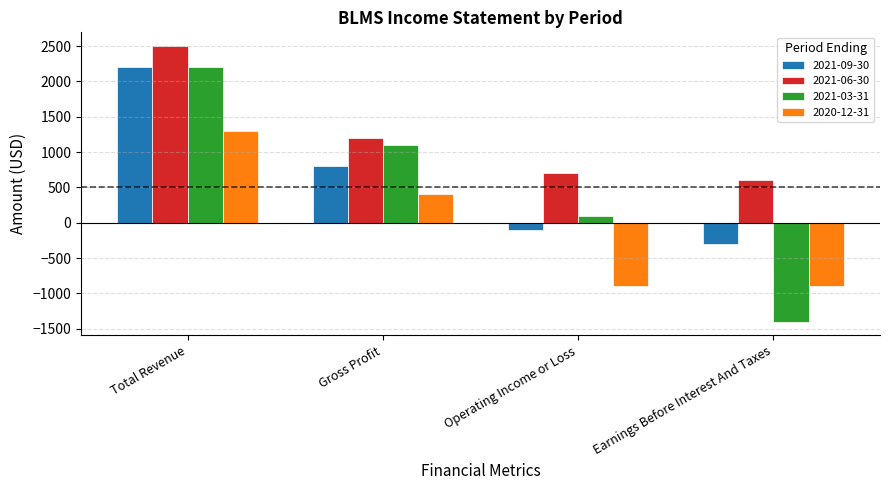

How many values in 2021-03-31 are below zero?

1